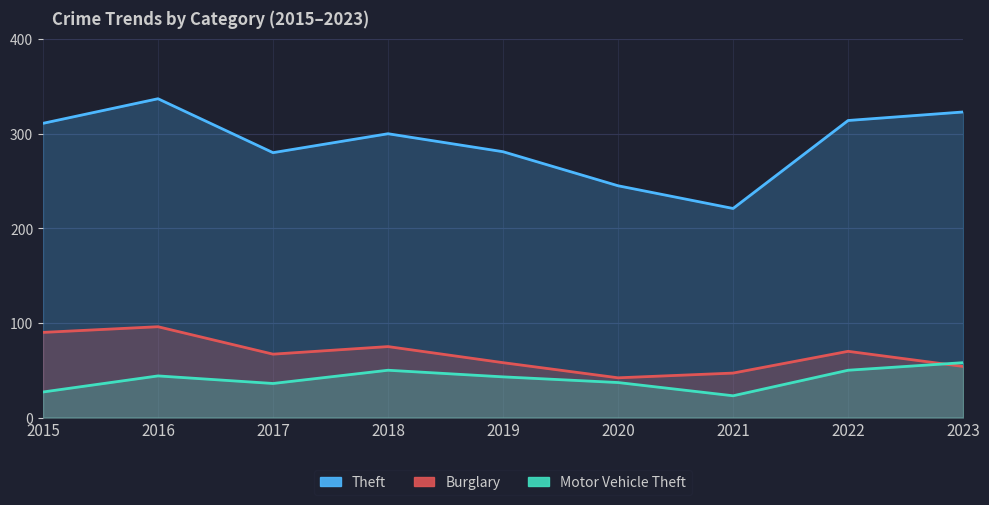

Does the chart display data point markers on the line(s)?

No